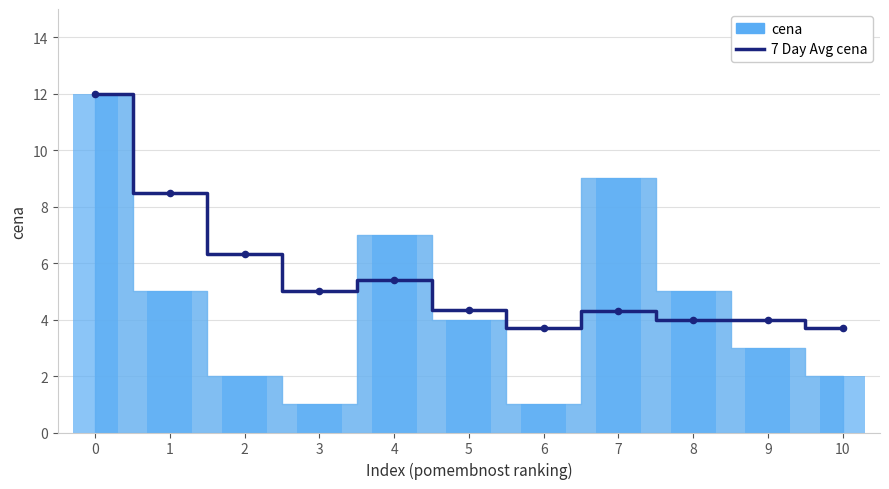

Between 9 and 7, which is larger?

7